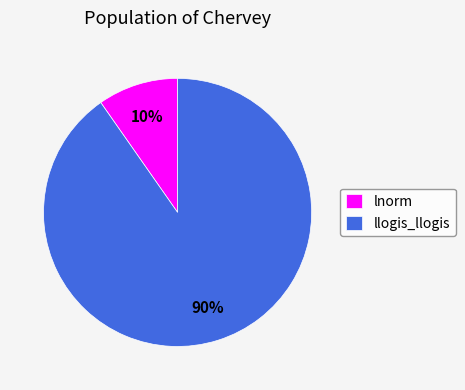

Is it true that llogis_llogis is 78% of the pie?

False